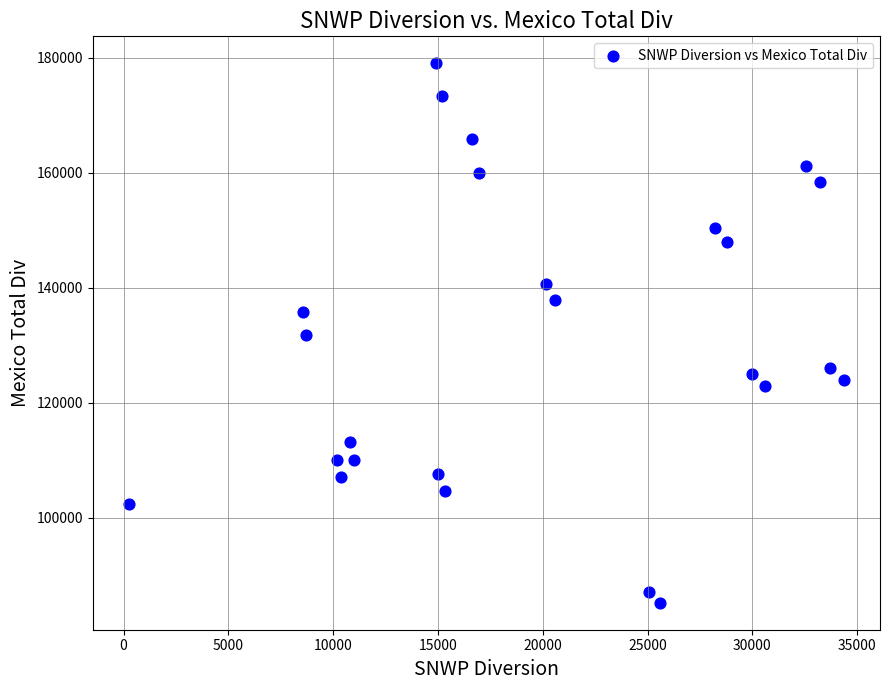

What is the range of Y values (max minus min)?

93777.5